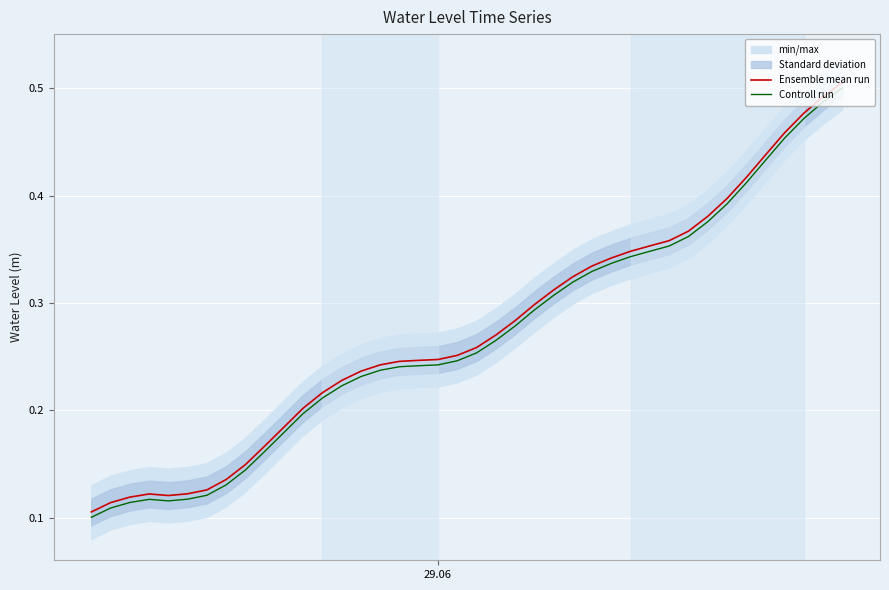

What is the greatest value displayed?

0.5